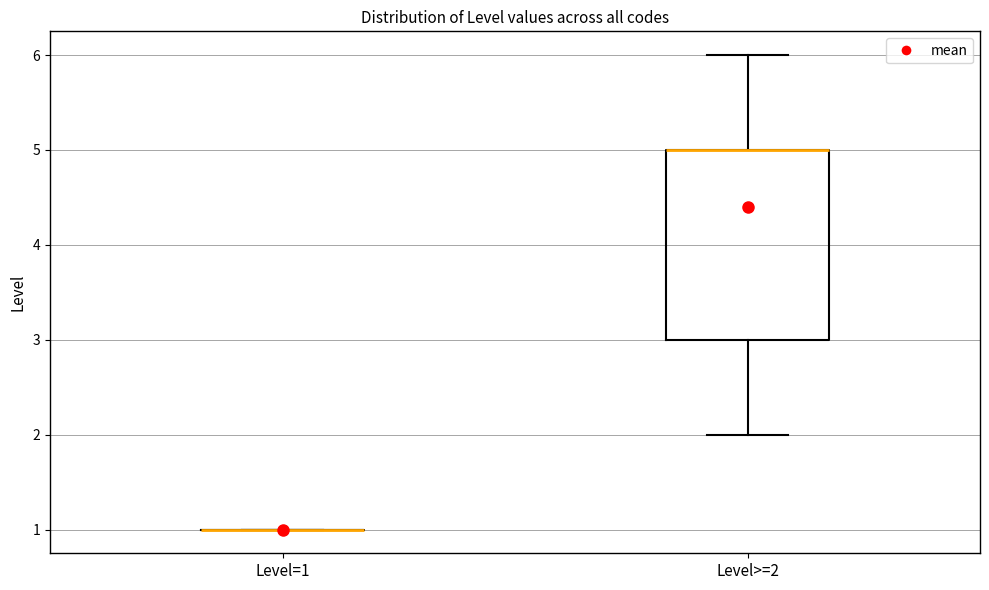

Reading left to right, transcribe this box plot: for each box, give where its median line is, the range the box spans, and where its two whiskers end, as read against the y-axis. The values are not printed on the chart, so give them approximately, as read against the axis.

Level=1: box collapsed to a line at 1, whiskers 1 to 1
Level>=2: median 5 (drawn on the box's upper edge), box 3 to 5, whiskers 2 to 6